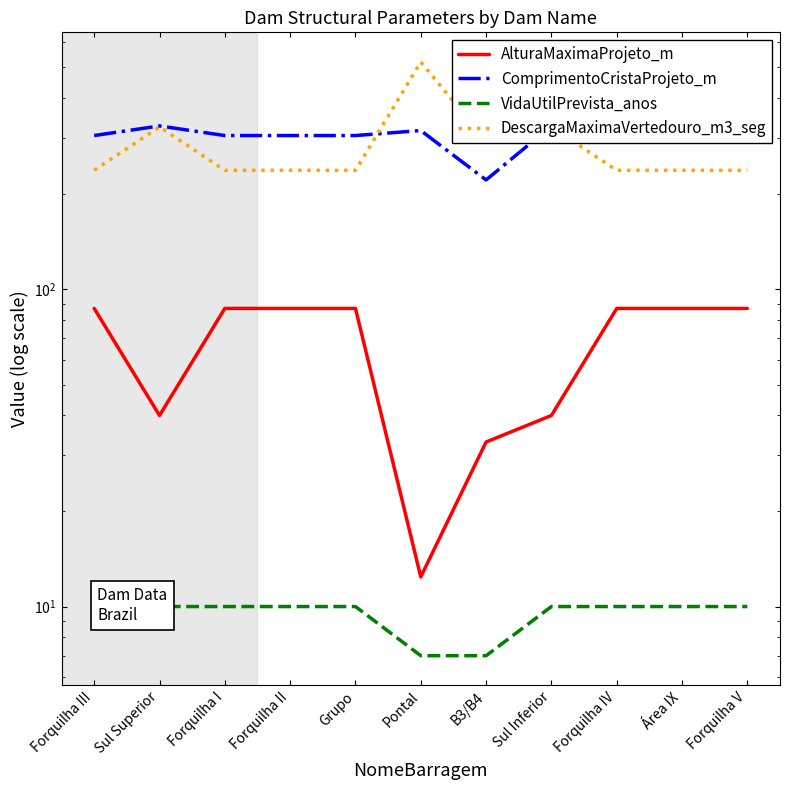

Where is the first local minimum for ComprimentoCristaProjeto_m?

B3/B4